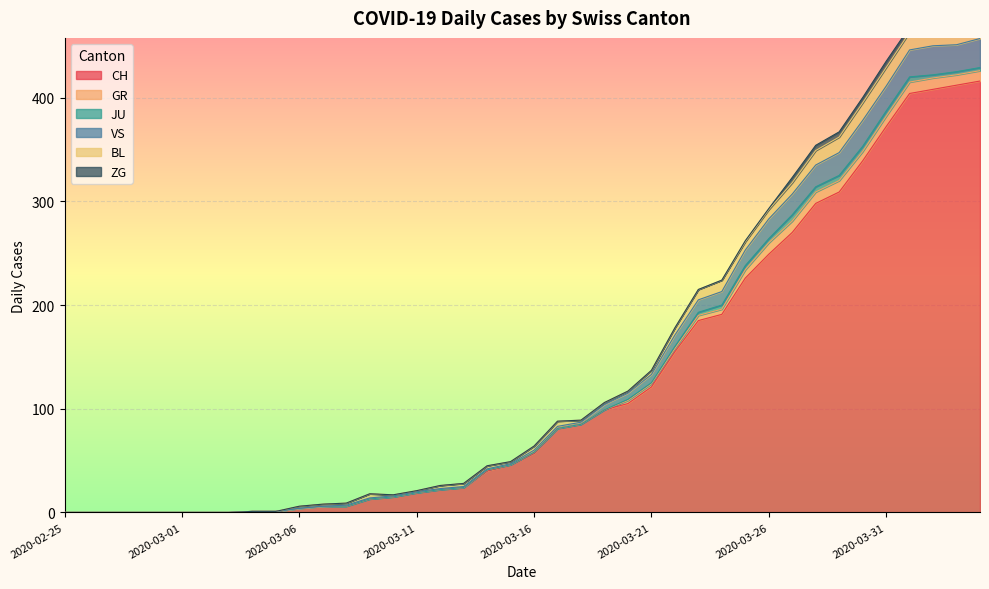

Which series has the widest spread of values?

CH